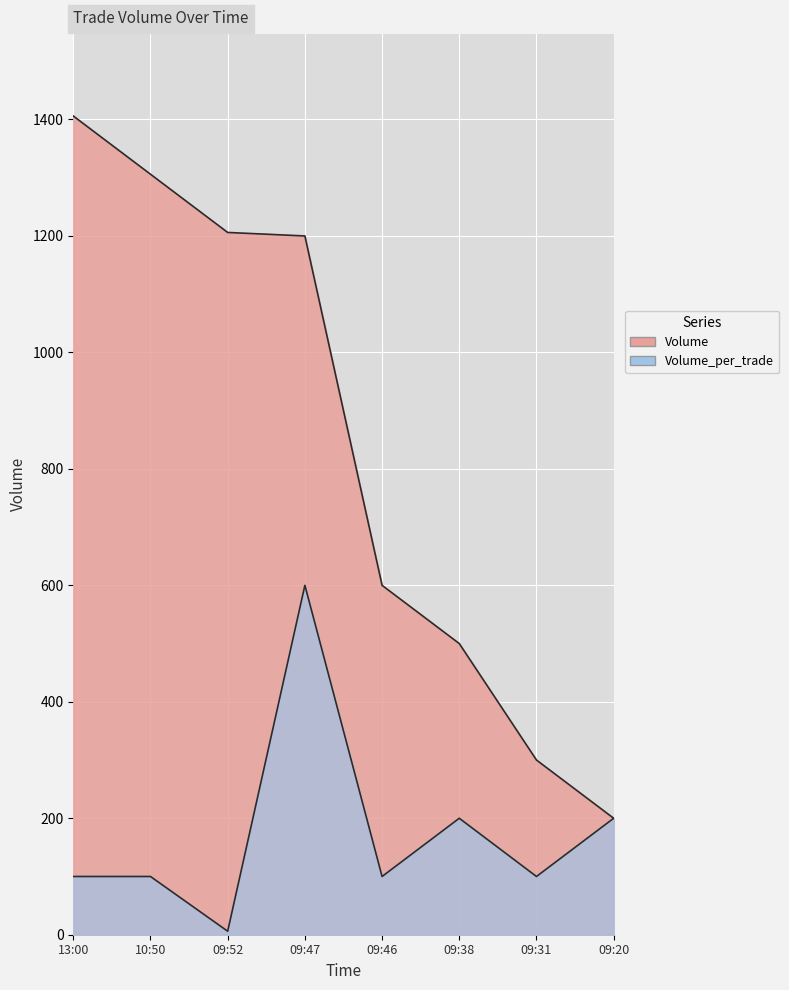

Where is Volume_per_trade nearest to the value 303?

09:38